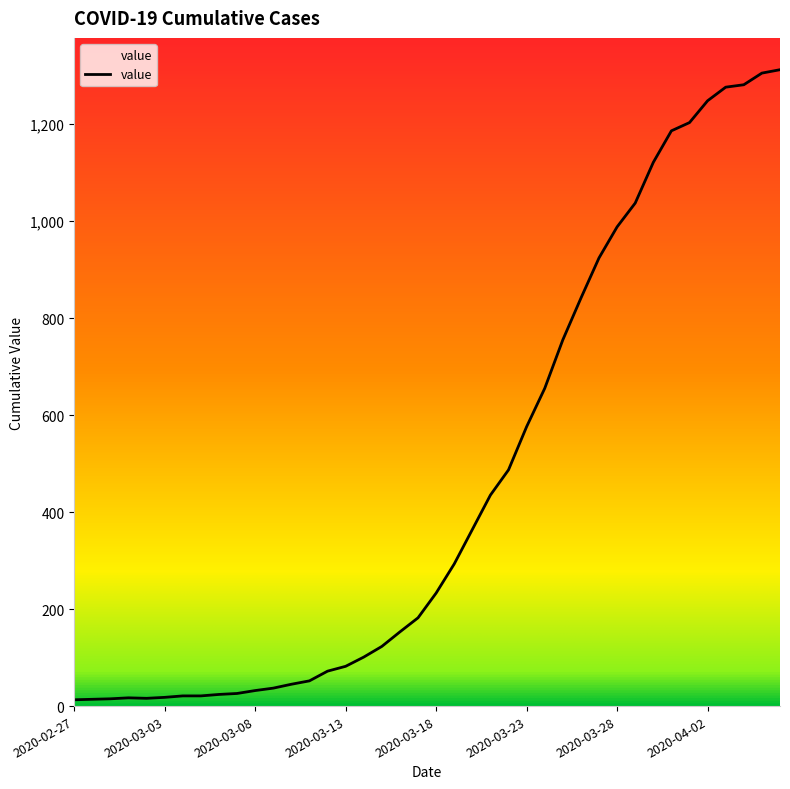

List the labels in order of value, largest first.

2020-04-06, 2020-04-05, 2020-04-04, 2020-04-03, 2020-04-02, 2020-04-01, 2020-03-31, 2020-03-30, 2020-03-29, 2020-03-28, 2020-03-27, 2020-03-26, 2020-03-25, 2020-03-24, 2020-03-23, 2020-03-22, 2020-03-21, 2020-03-20, 2020-03-19, 2020-03-18, 2020-03-17, 2020-03-16, 2020-03-15, 2020-03-14, 2020-03-13, 2020-03-12, 2020-03-11, 2020-03-10, 2020-03-09, 2020-03-08, 2020-03-07, 2020-03-06, 2020-03-04, 2020-03-05, 2020-03-03, 2020-03-01, 2020-03-02, 2020-02-29, 2020-02-28, 2020-02-27